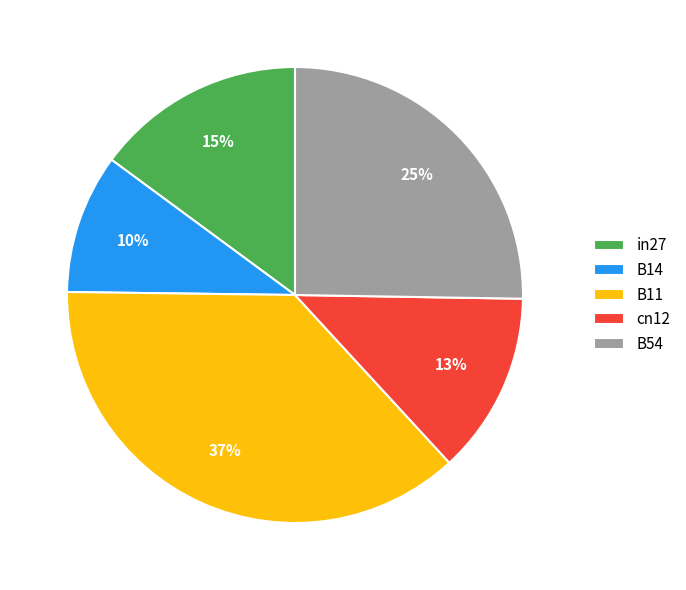

Is B54 the majority of the pie?

No